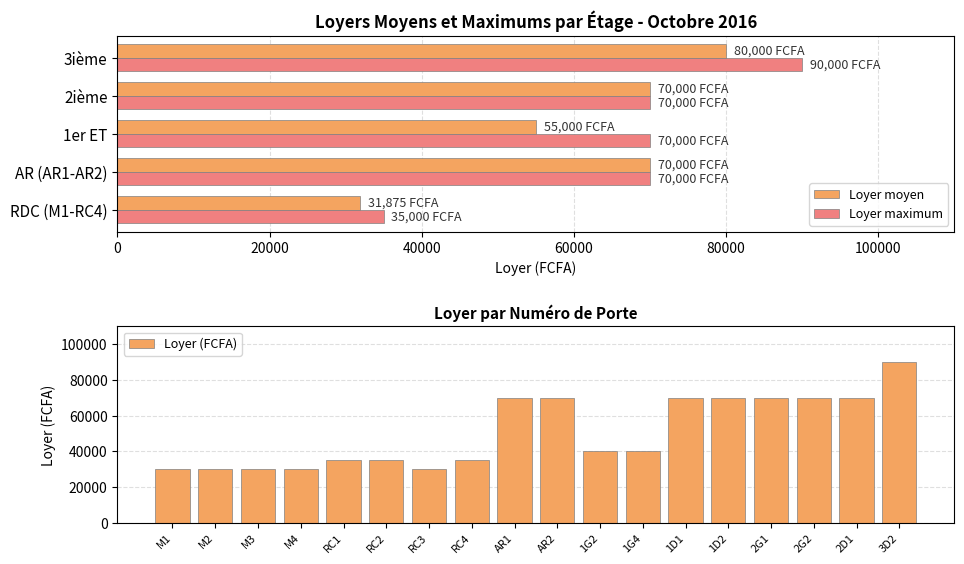

At which label does the data first exceed 40000?

AR1